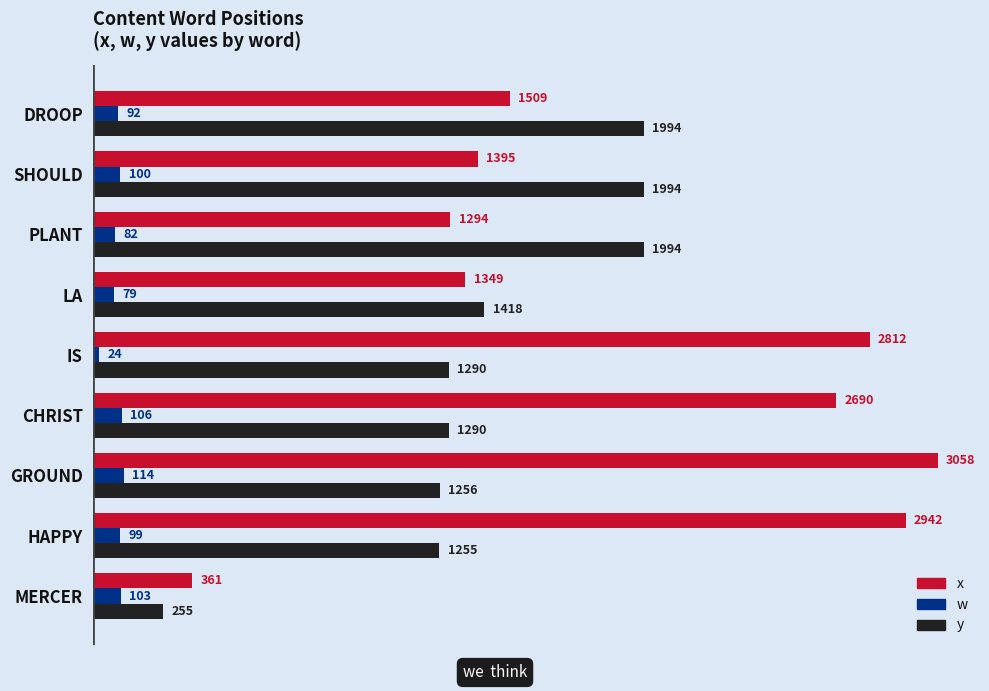

What is the maximum value for y?

1994